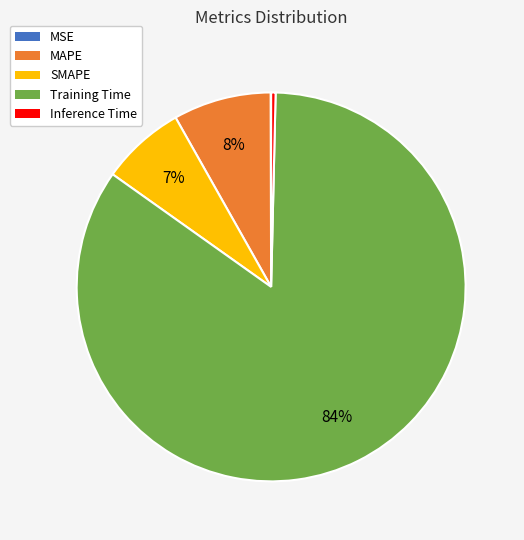

Which has a higher value, MAPE or Training Time?

Training Time